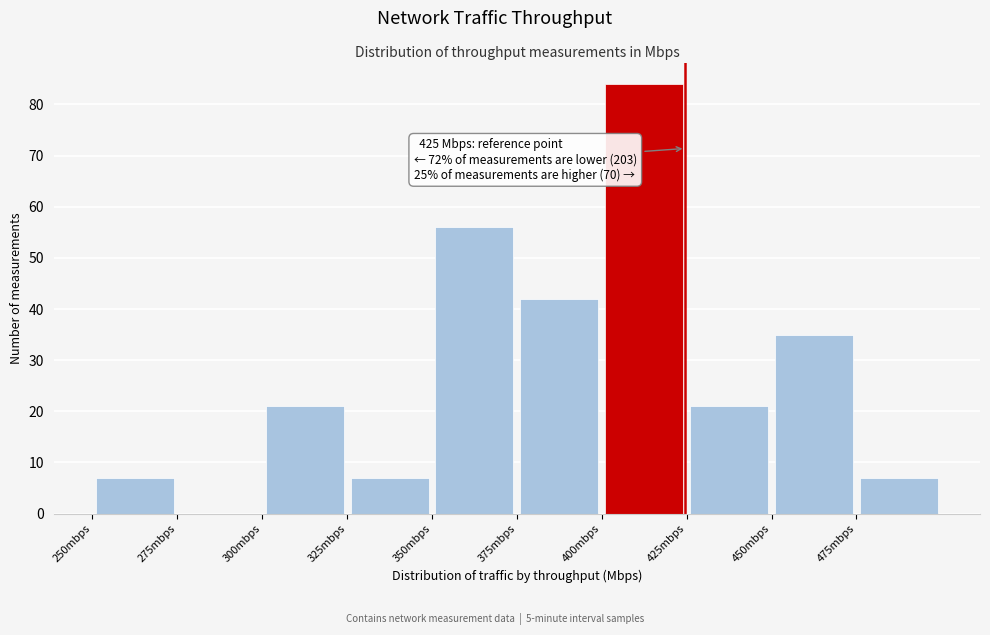

Over which range of the x-axis is the bar tallest?

400 to 425